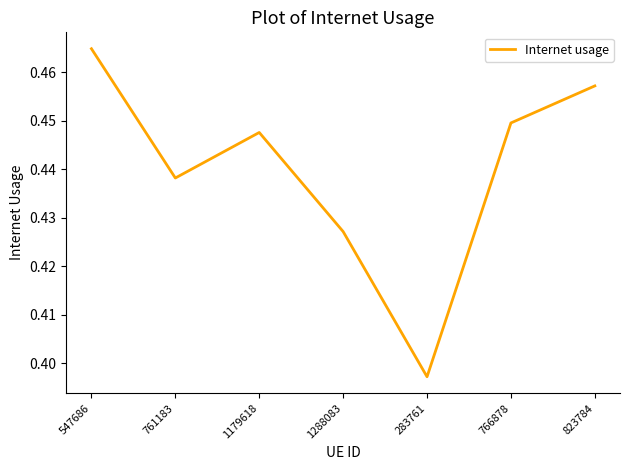

True or false: the data has more than 1 interior local peaks.

False